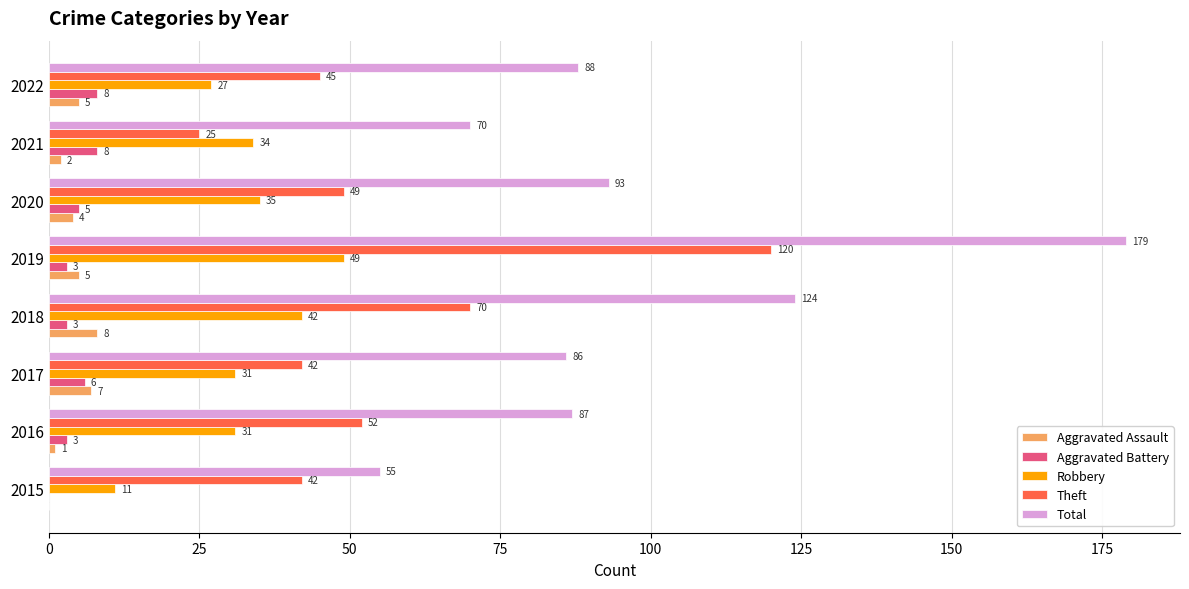

Count the number of data series in this chart.

5